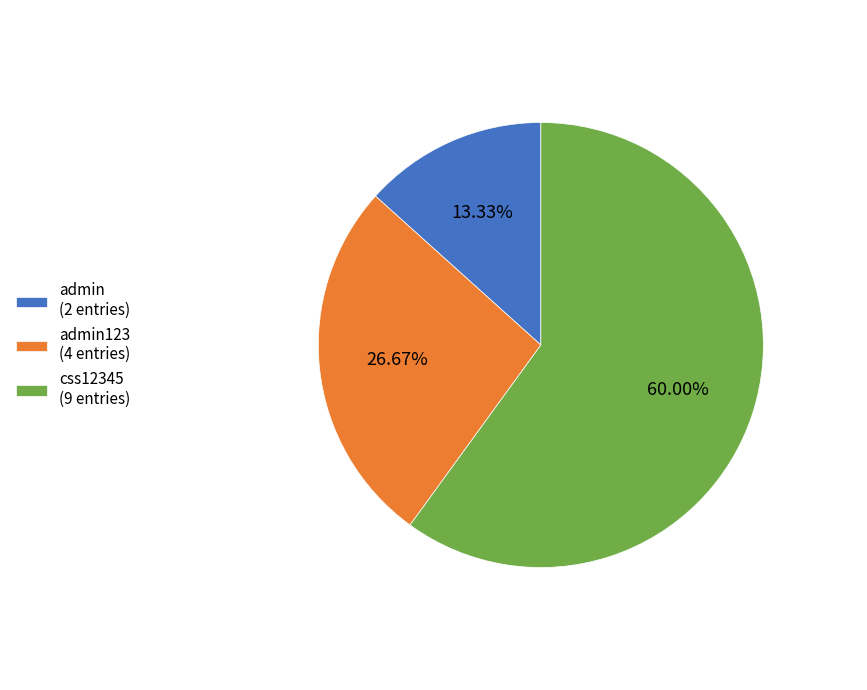

Count the number of slices in the pie.

3